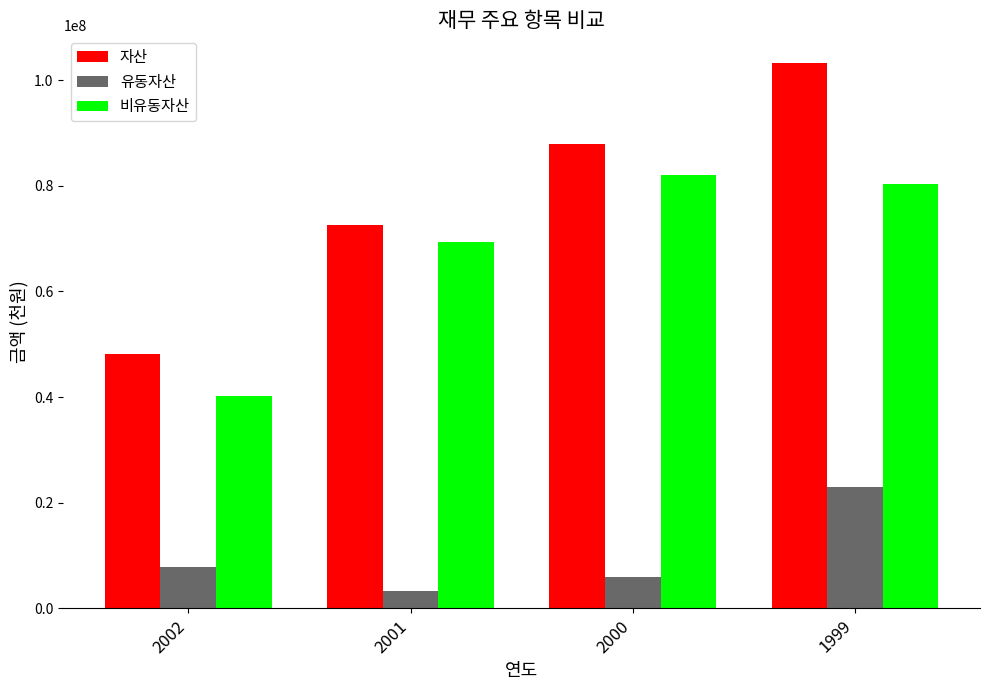

How many data points does each series have?

4